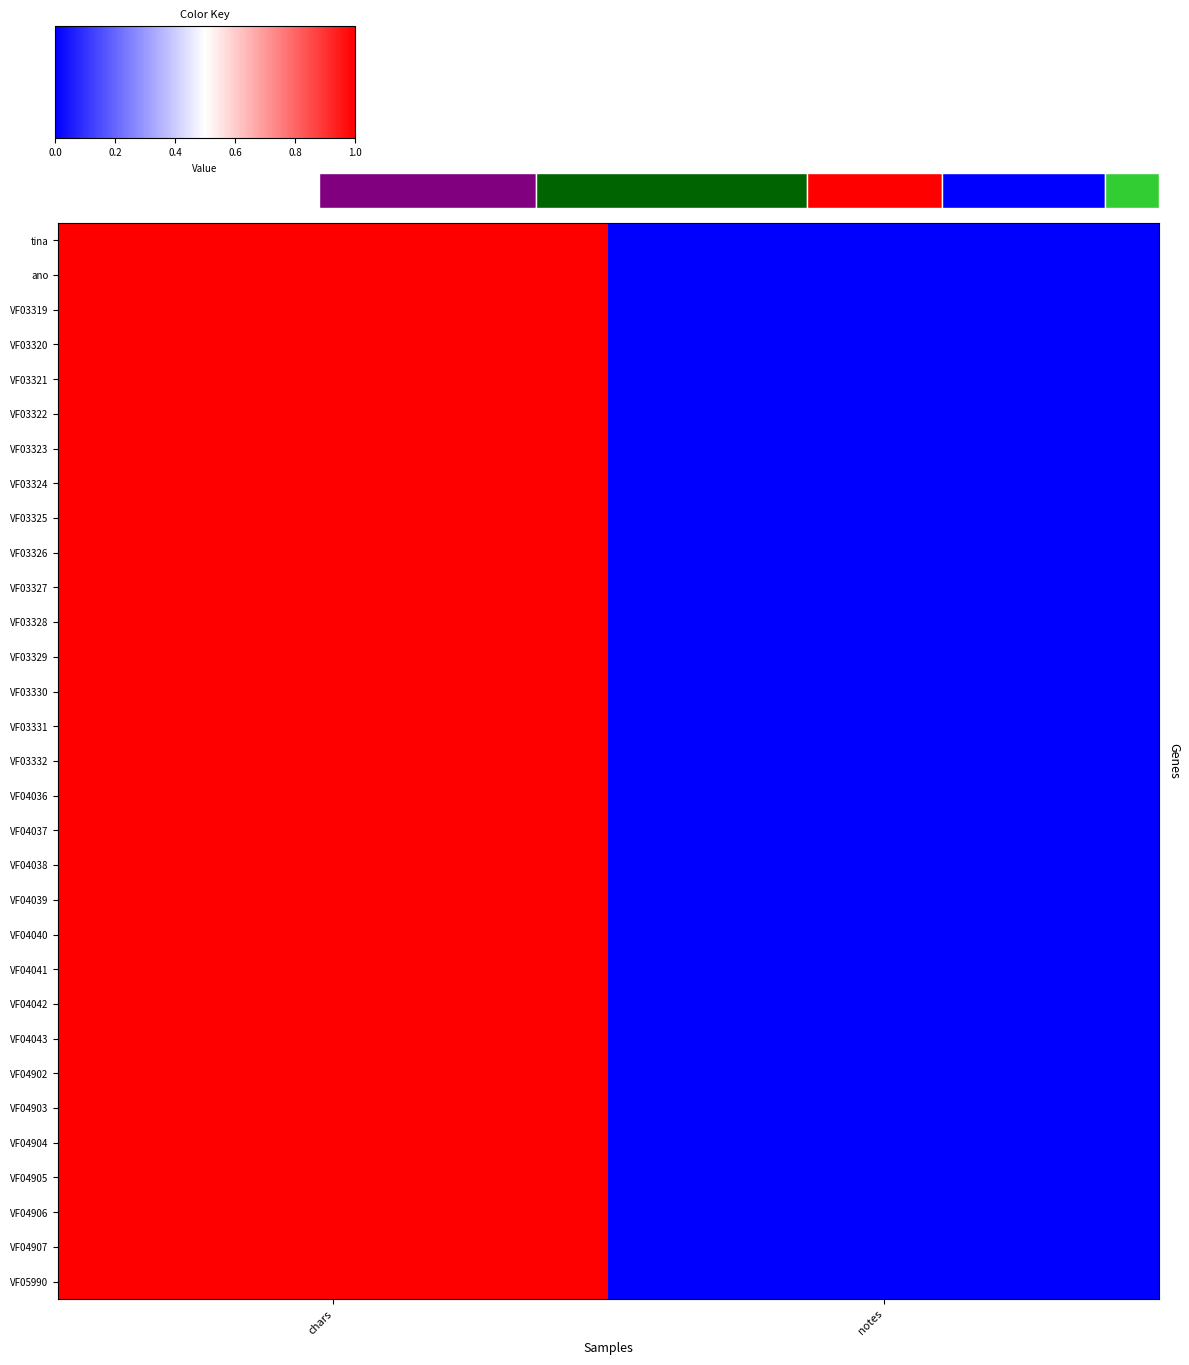

At notes, list the series in order from largest to smallest.

tina, ano, VF03319, VF03320, VF03321, VF03322, VF03323, VF03324, VF03325, VF03326, VF03327, VF03328, VF03329, VF03330, VF03331, VF03332, VF04036, VF04037, VF04038, VF04039, VF04040, VF04041, VF04042, VF04043, VF04902, VF04903, VF04904, VF04905, VF04906, VF04907, VF05990